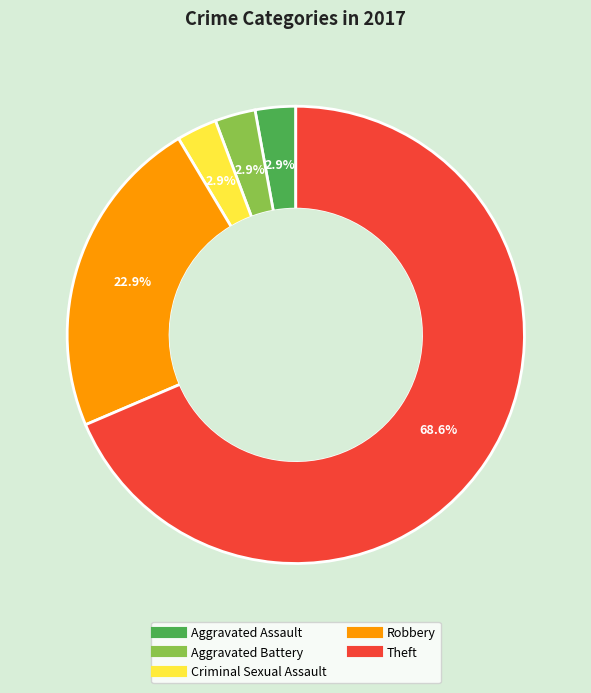

Does any single category account for the majority?

Yes